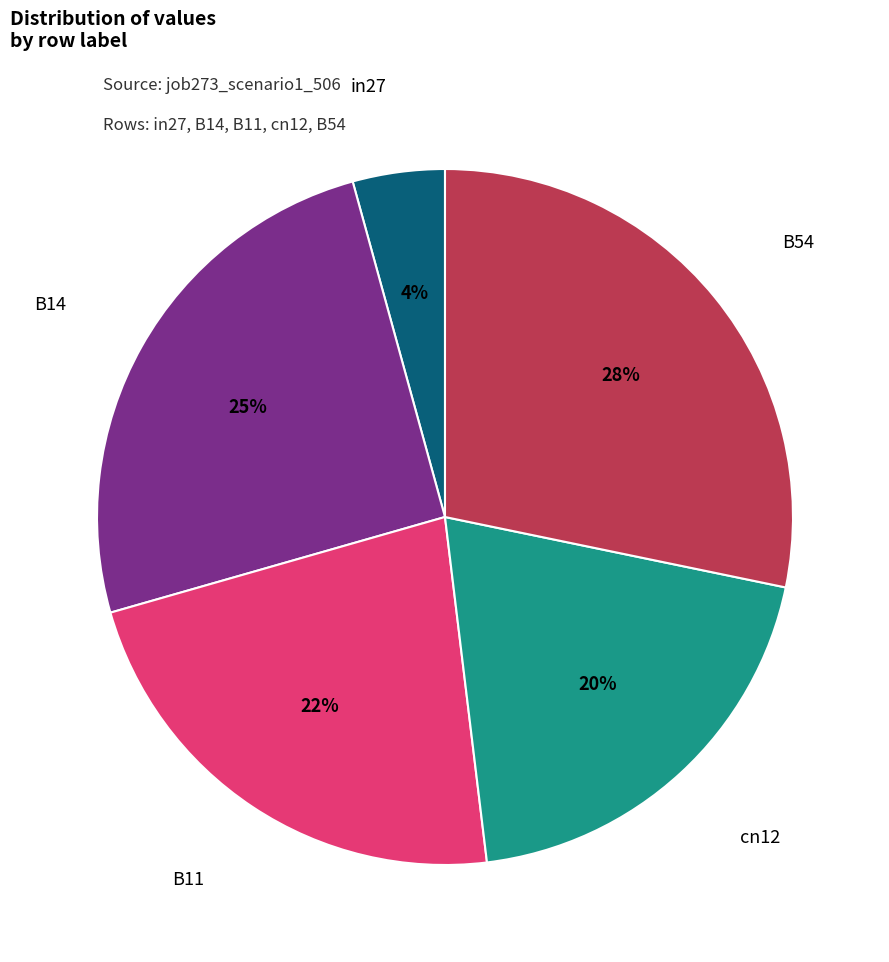

To the nearest percent, what portion does B54 represent?

28%